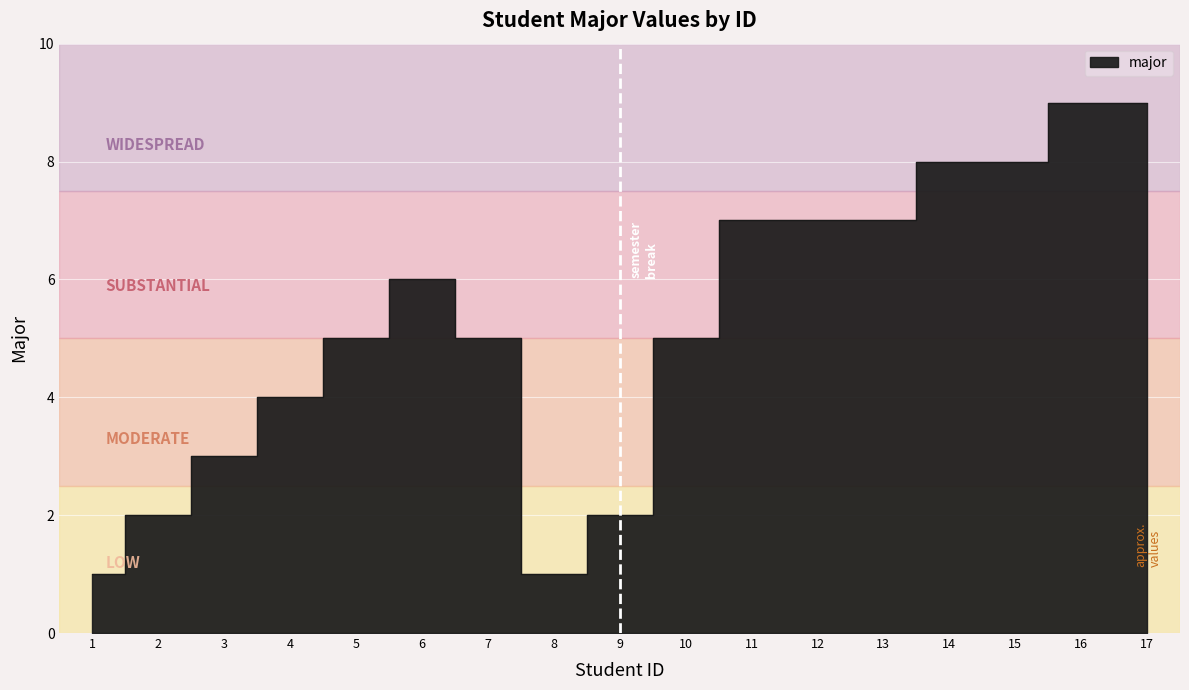

What is the minimum value shown in the chart?

1